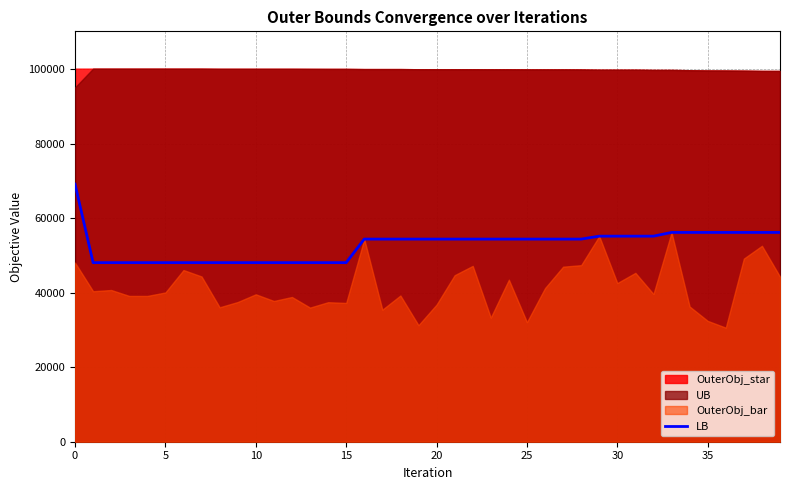

What is the value of the 37th point from the left?

56198